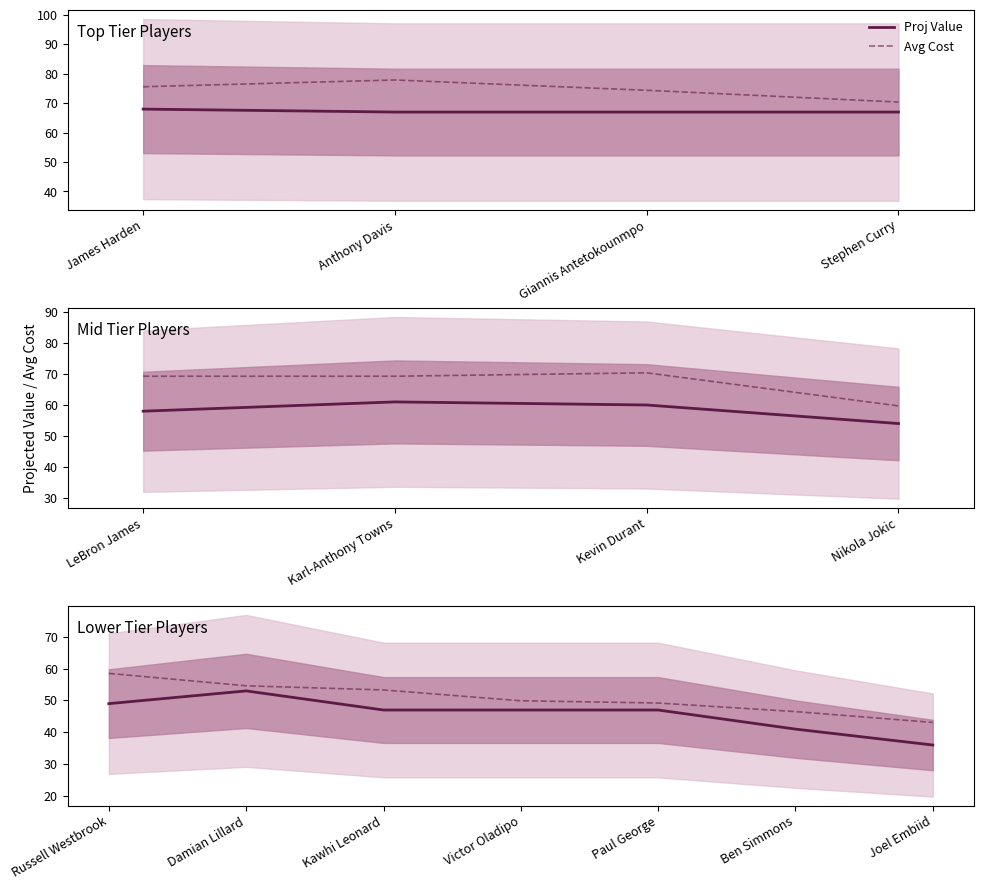

What is the value of the Proj Value point at the 5th from the left?

47.0